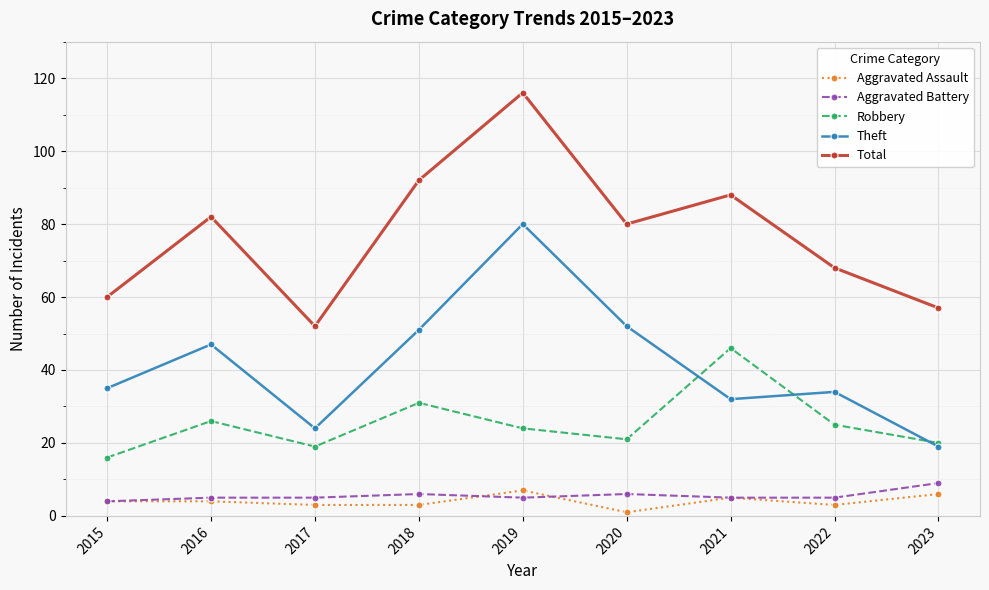

Does the chart have visible grid lines?

Yes